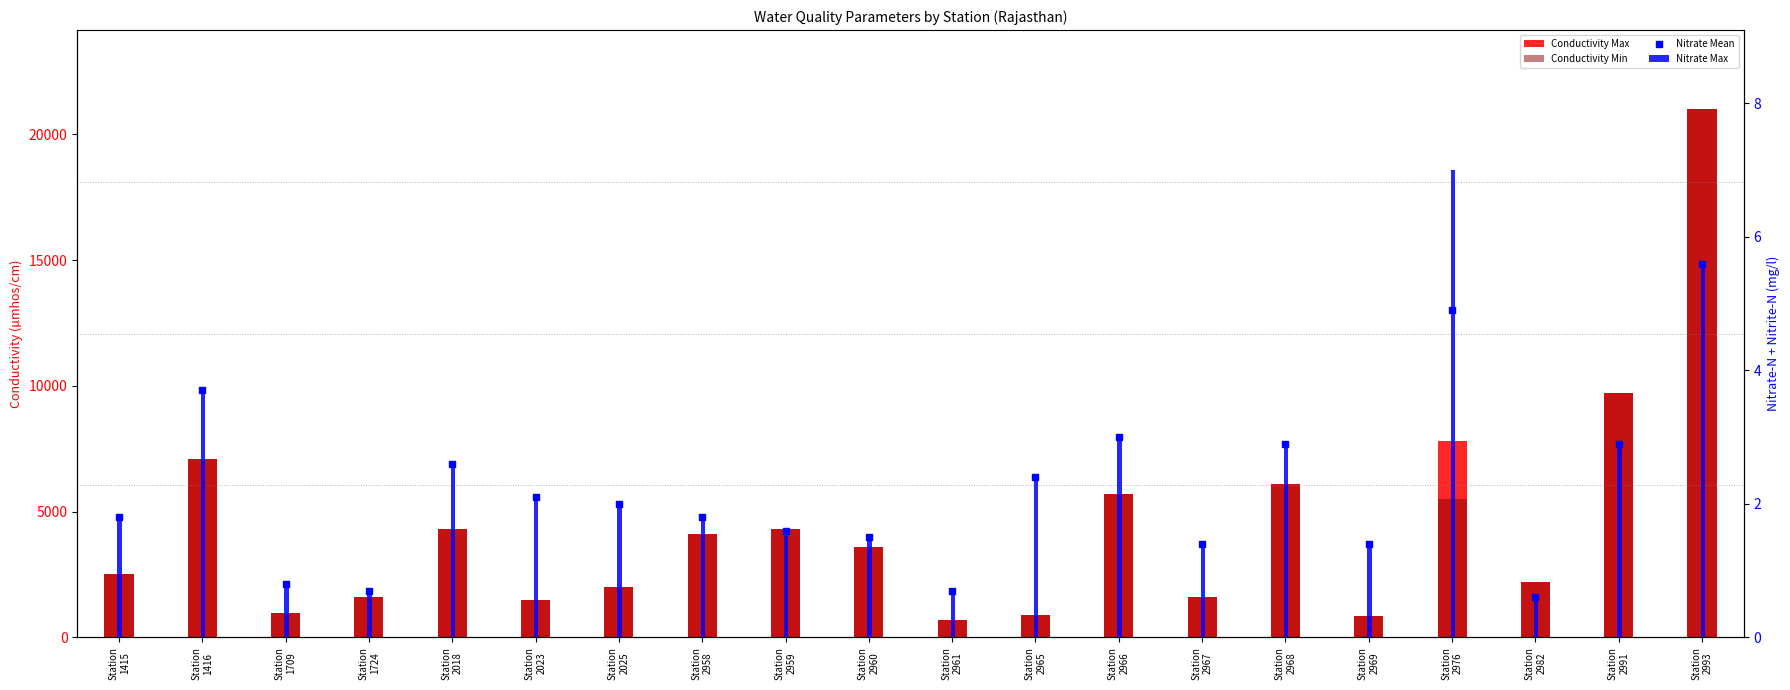

What are all the series names shown in the legend?

Conductivity Max, Conductivity Min, Nitrate Max, Nitrate Mean